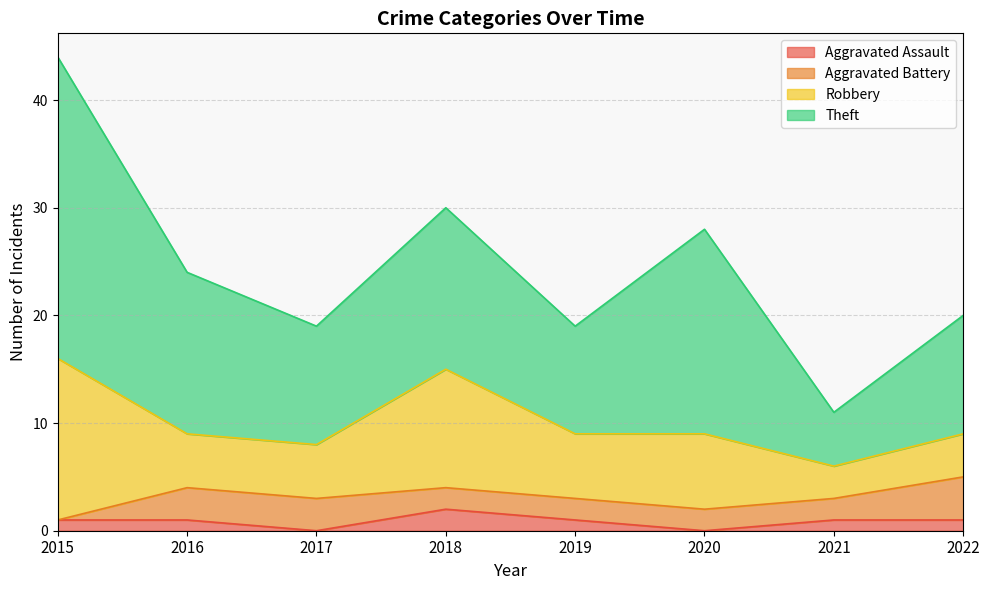

True or false: Aggravated Battery and Aggravated Assault intersect in this chart.

True